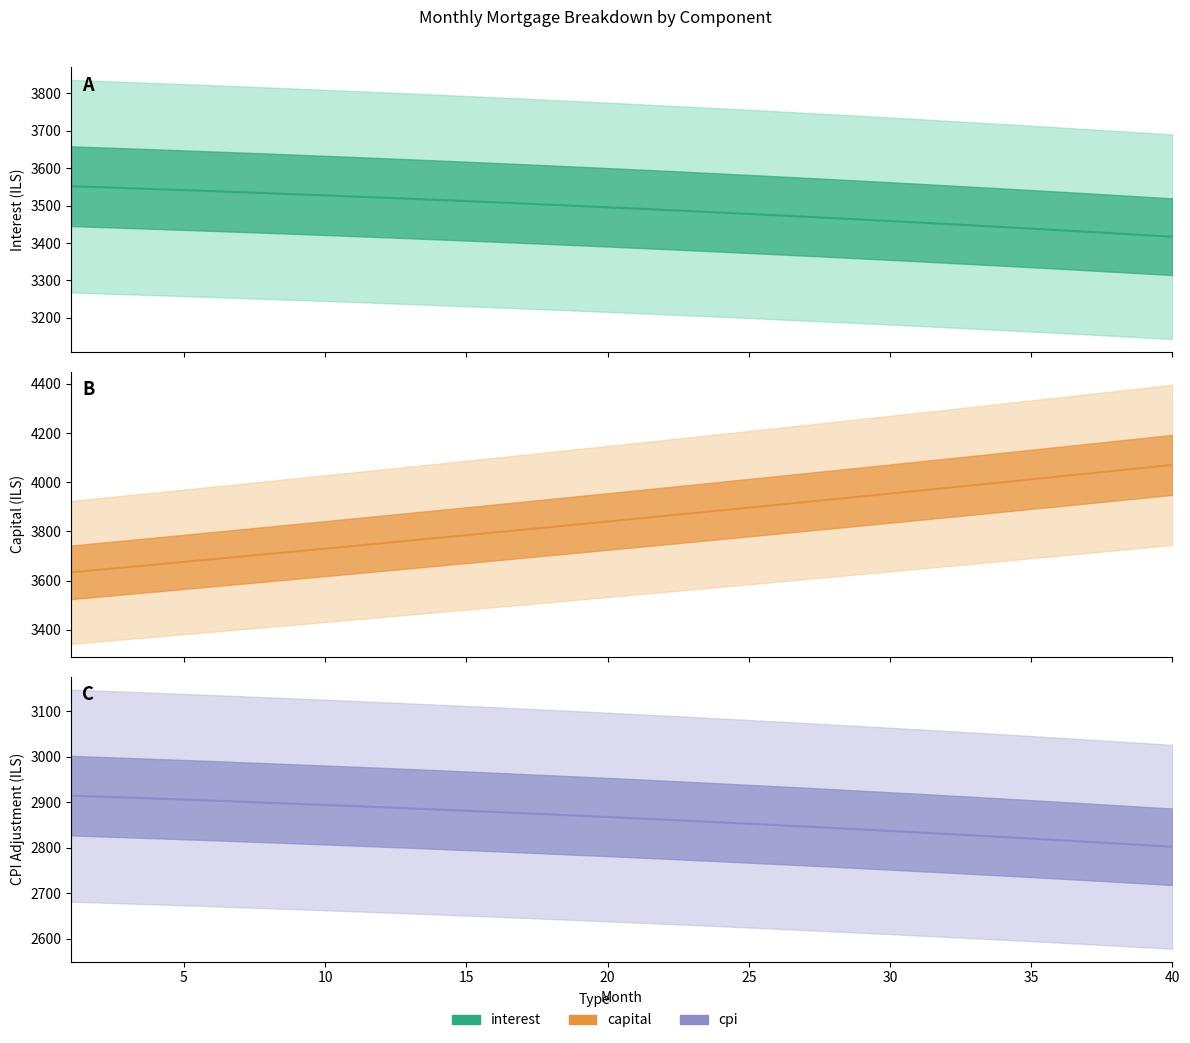

Reading left to right, list all the values displayed in this chart.

interest: 3552.0	3549.4	3546.9	3544.2	3541.5	3538.8	3536.0	3533.2	3530.3	3527.4	3524.5	3521.5	3518.4	3515.3	3512.1	3508.9	3505.7	3502.4	3499.1	3495.7	3492.2	3488.7	3485.2	3481.6	3477.9	3474.2	3470.5	3466.7	3462.8	3458.9	3455.0	3451.0	3446.9	3442.8	3438.6	3434.4	3430.1	3425.8	3421.4	3417.0
capital: 3633.8	3644.4	3655.0	3665.6	3676.3	3687.1	3697.8	3708.6	3719.4	3730.3	3741.1	3752.1	3763.0	3774.0	3785.0	3796.0	3807.1	3818.2	3829.3	3840.5	3851.7	3862.9	3874.2	3885.5	3896.8	3908.2	3919.6	3931.0	3942.5	3954.0	3965.5	3977.1	3988.7	4000.3	4012.0	4023.7	4035.4	4047.2	4059.0	4070.8
cpi: 2914.6	2912.4	2910.3	2908.1	2905.8	2903.6	2901.2	2898.9	2896.5	2894.1	2891.6	2889.1	2886.5	2883.9	2881.3	2878.6	2875.9	2873.2	2870.4	2867.6	2864.7	2861.8	2858.8	2855.8	2852.8	2849.7	2846.6	2843.4	2840.2	2837.0	2833.7	2830.4	2827.0	2823.6	2820.1	2816.6	2813.0	2809.4	2805.8	2802.1